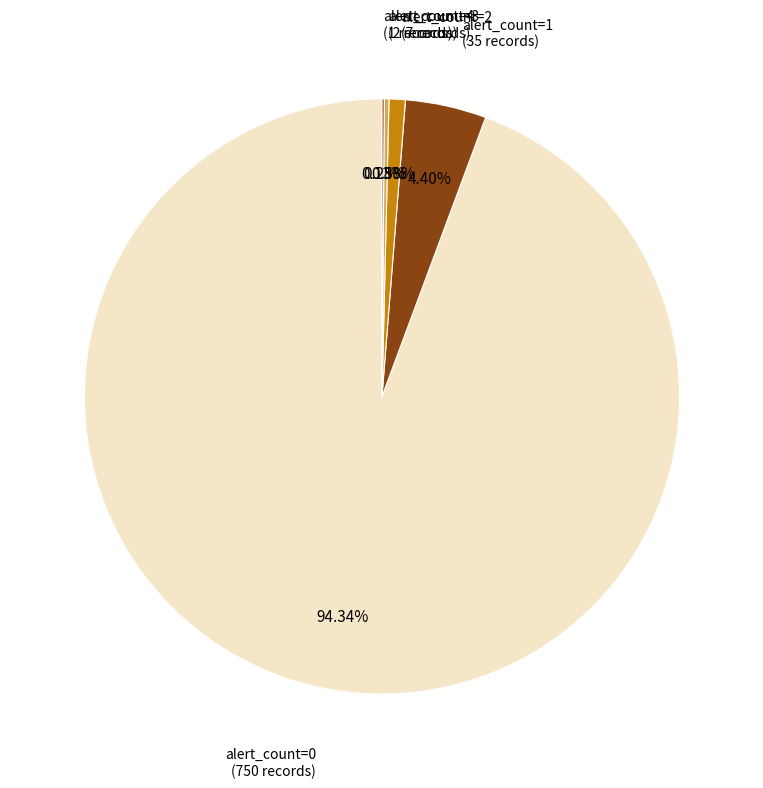

Is the sum of alert_count=1 and alert_count=2 greater than half?

No